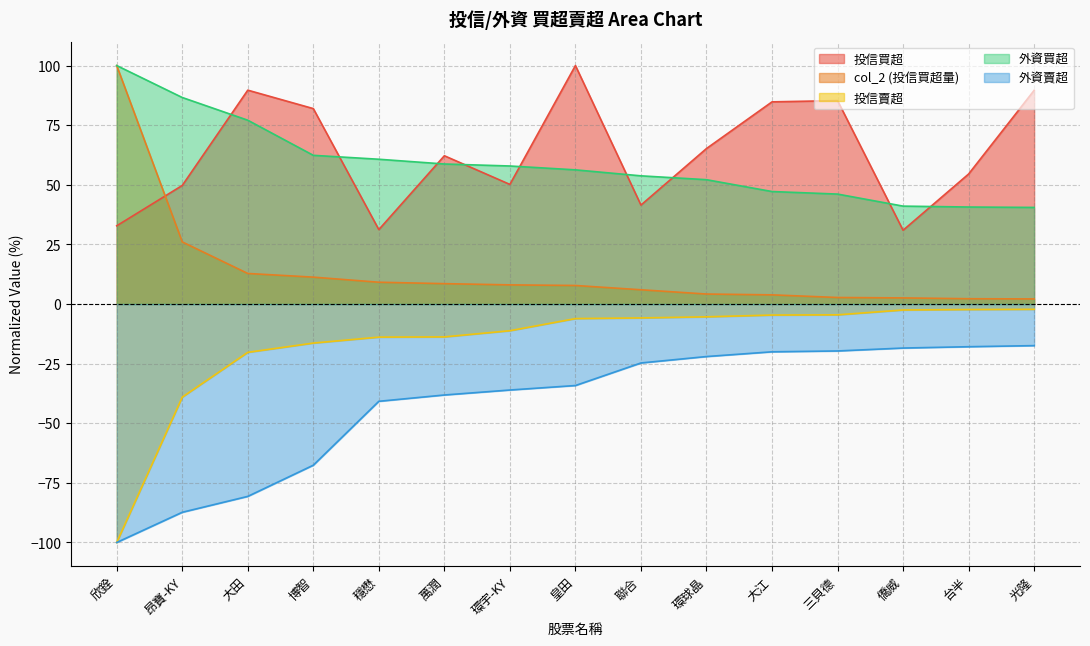

What is the label of the 10th point from the right?

萬潤